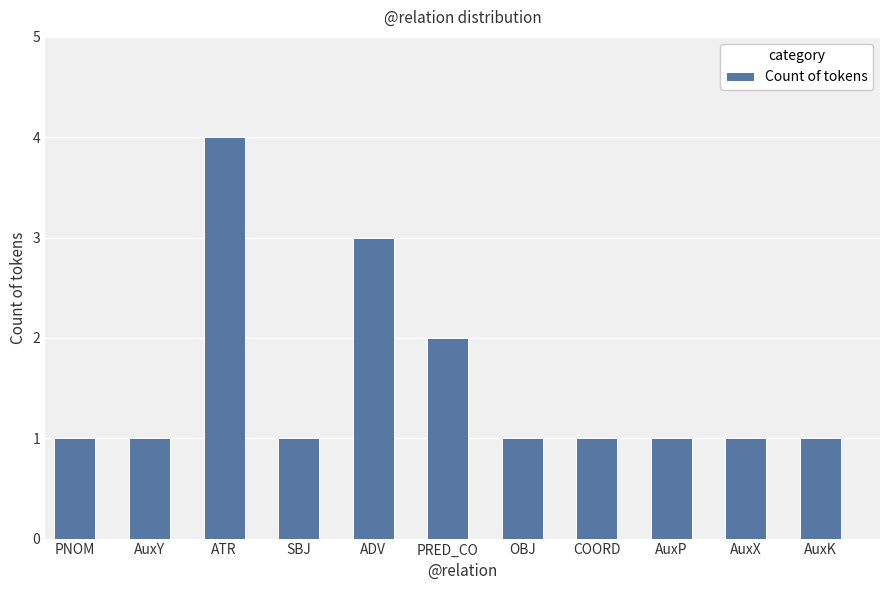

Reading left to right, list all the values displayed in this chart.

PNOM=1	AuxY=1	ATR=4	SBJ=1	ADV=3	PRED_CO=2	OBJ=1	COORD=1	AuxP=1	AuxX=1	AuxK=1